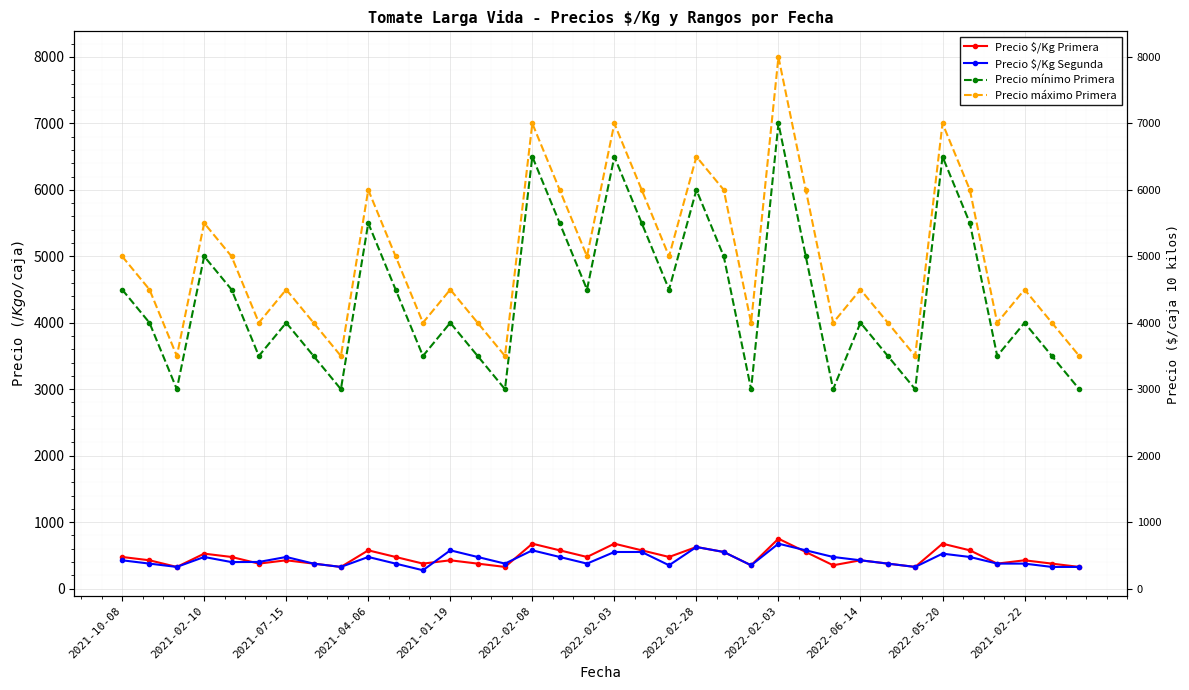

Rank the series by their maximum value, from highest to lowest.

Precio máximo Primera, Precio mínimo Primera, Precio $/Kg Primera, Precio $/Kg Segunda